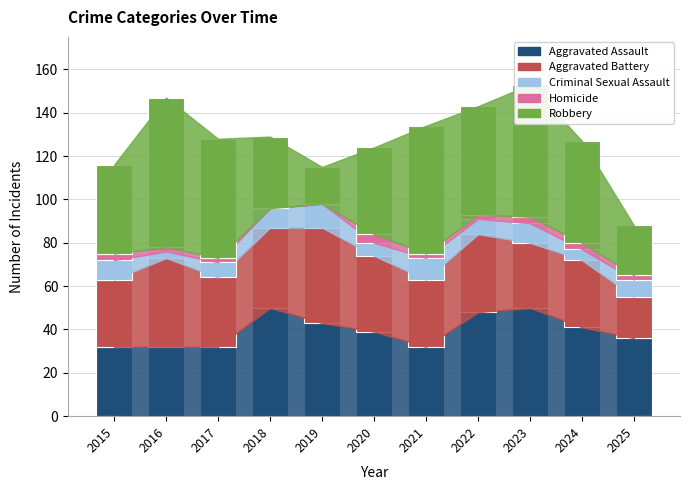

What value does the Aggravated Assault series have at 2016?

32